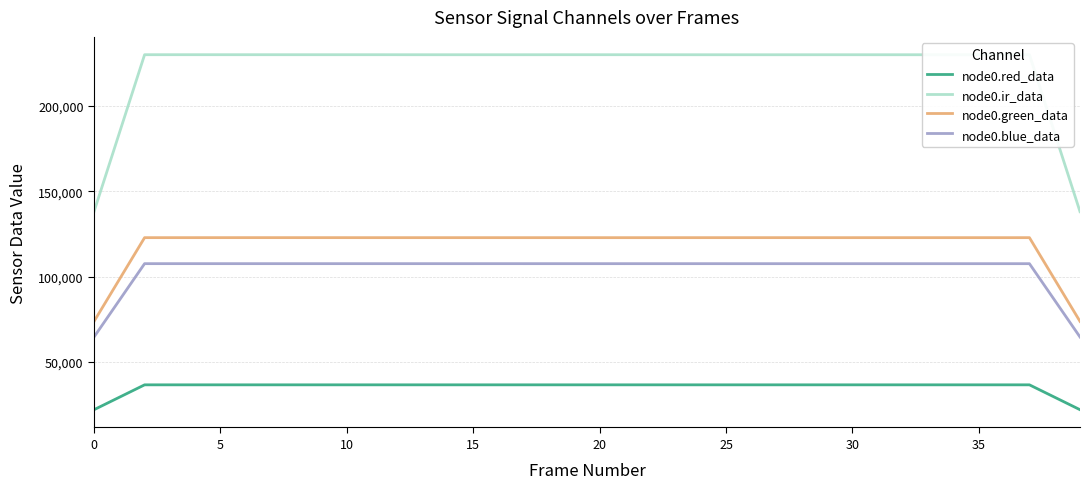

True or false: node0.red_data and node0.green_data cross at least once.

False